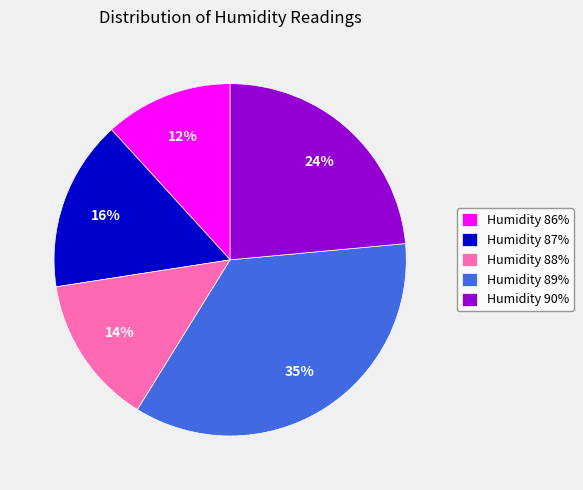

True or false: Humidity 90% accounts for 24% of the total.

True